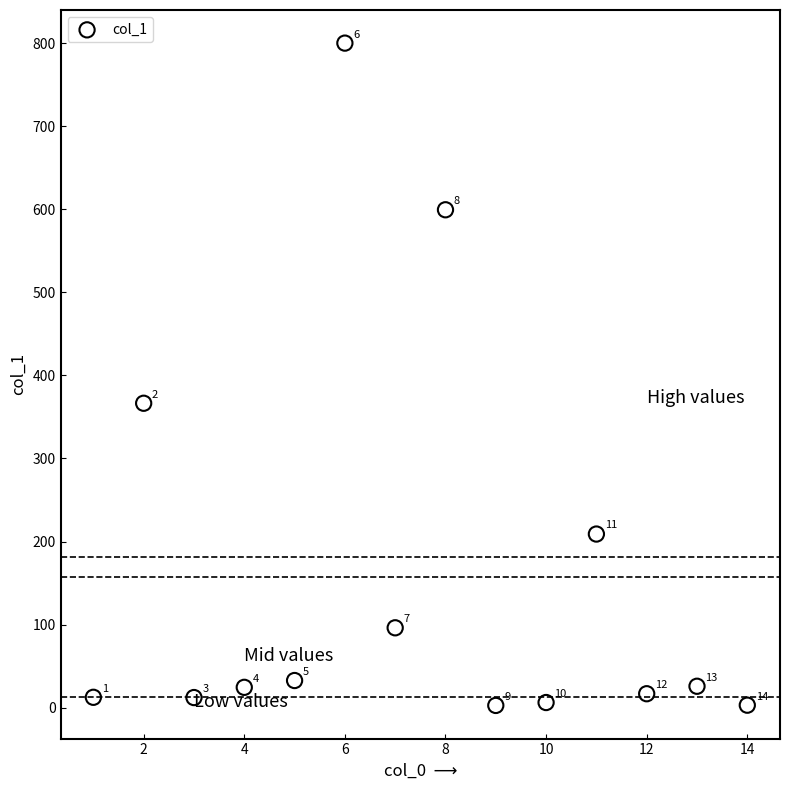

What Y value in the scatter plot is closest to 401?

366.5